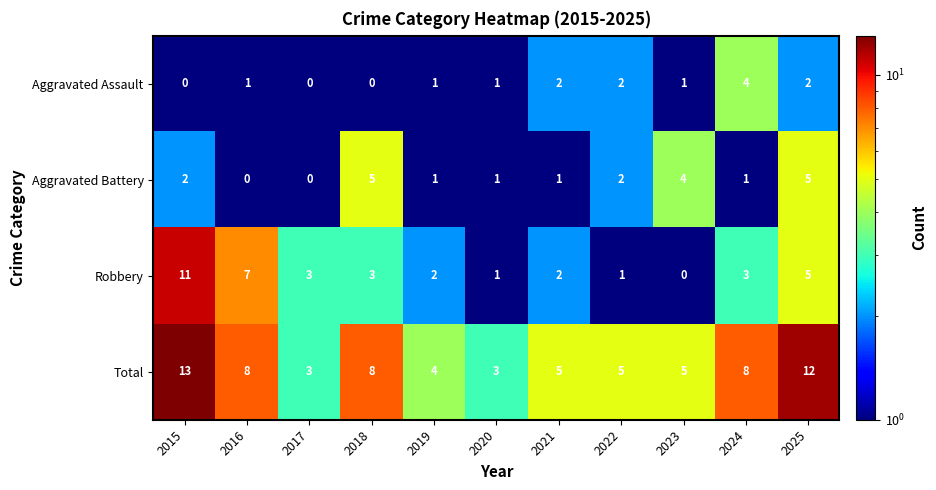

How many Total values are between 4 and 8?

7